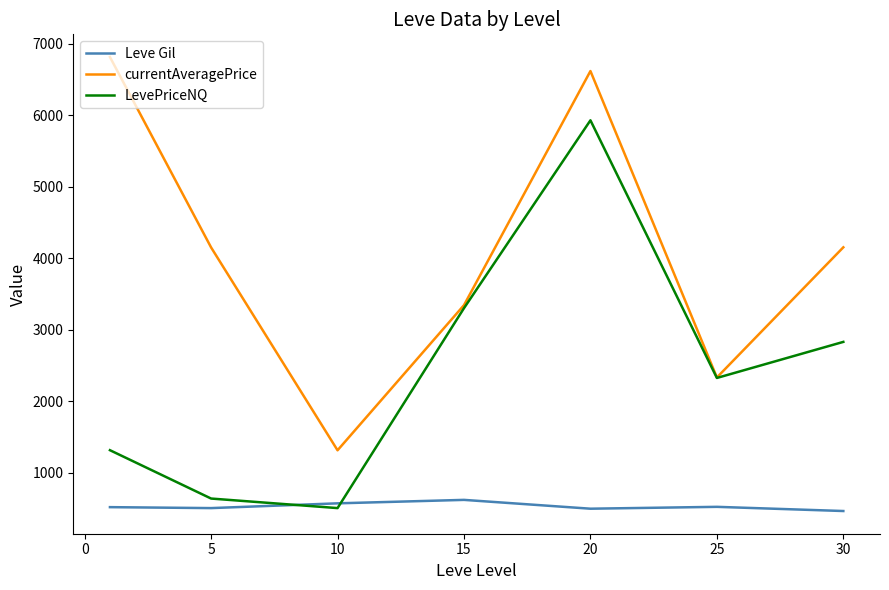

What is the greatest value displayed?

6817.0